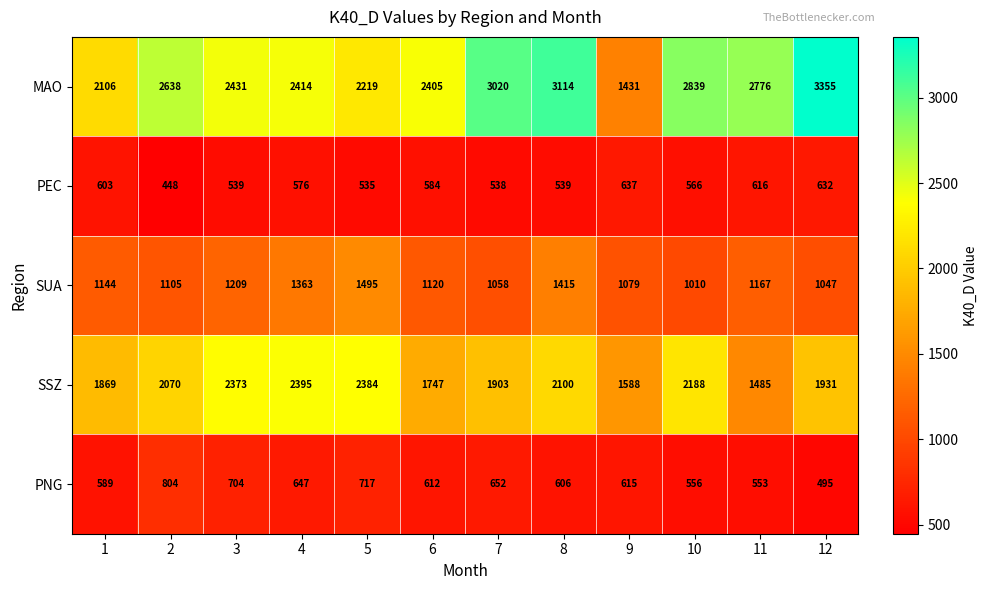

Count the number of categories in the chart.

12